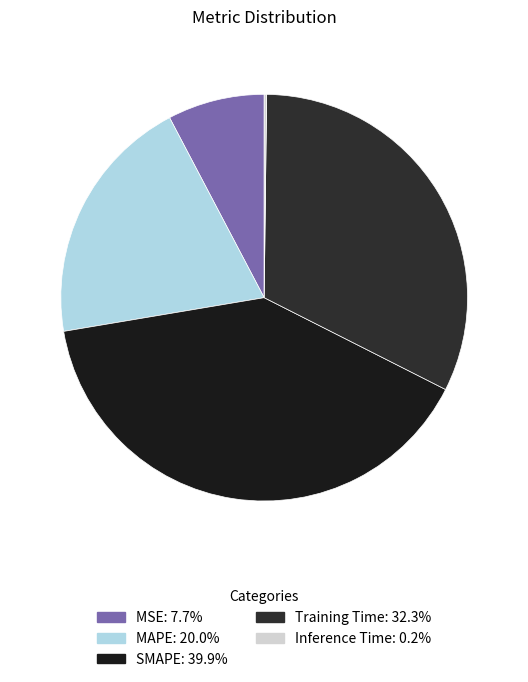

To the nearest percent, what portion does MAPE represent?

20%